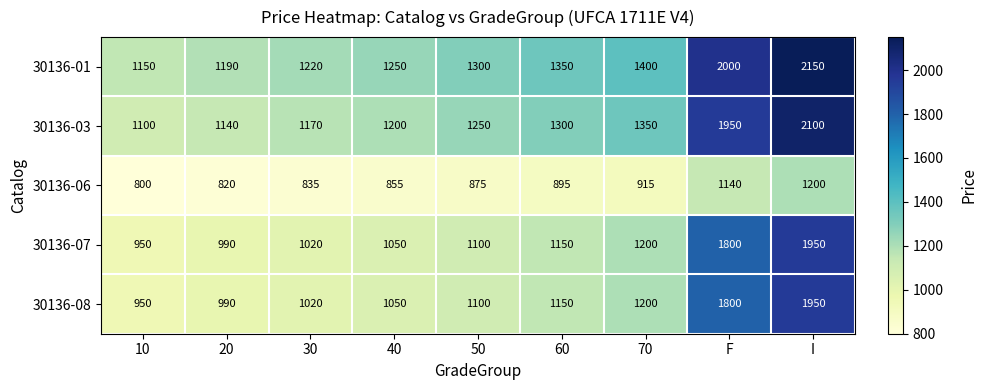

List the labels in order of 30136-03 value, largest first.

I, F, 70, 60, 50, 40, 30, 20, 10